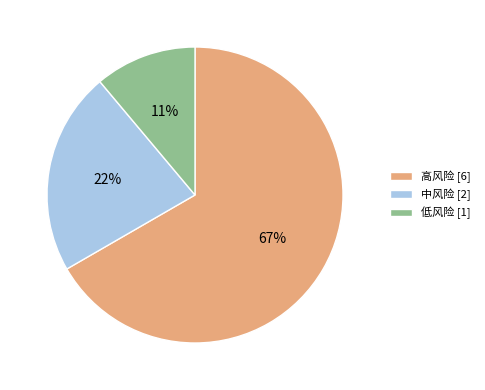

Which slice is the smallest?

低风险